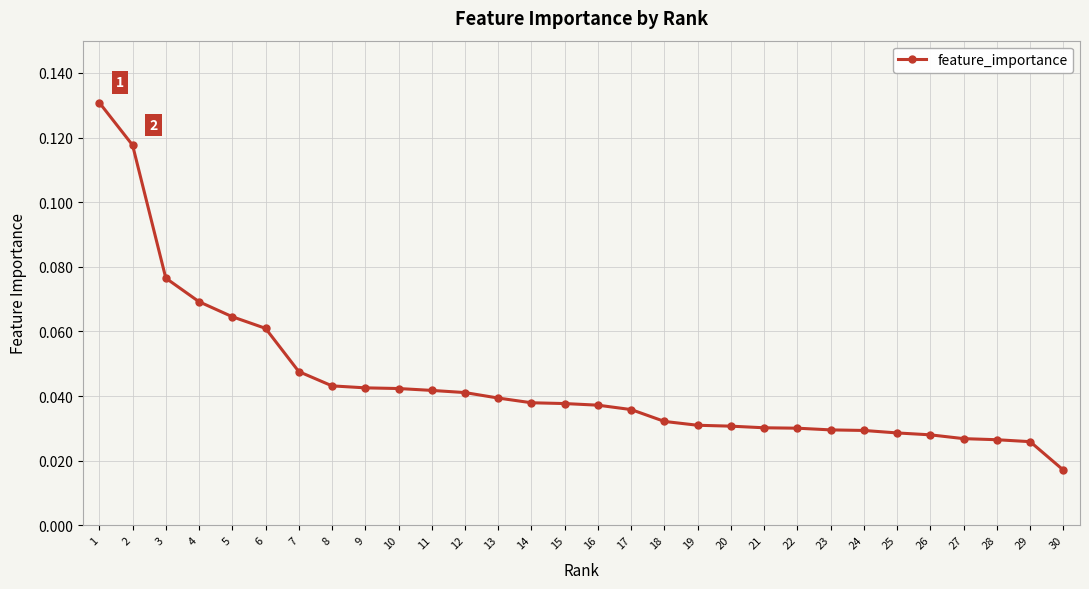

What is the sum of all values?

1.3